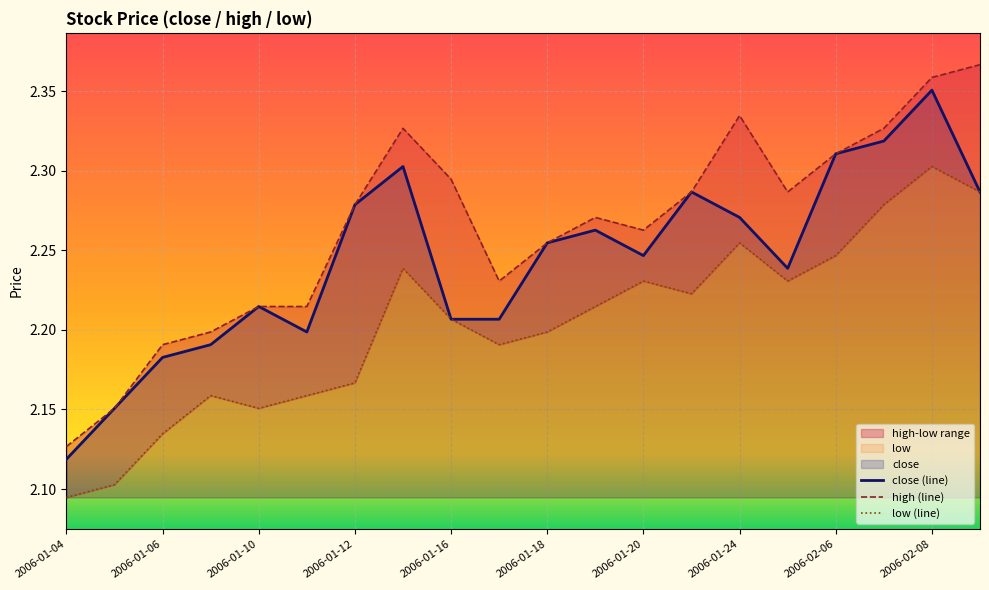

What is the difference between the second highest and minimum values in the low (line) series?

0.2